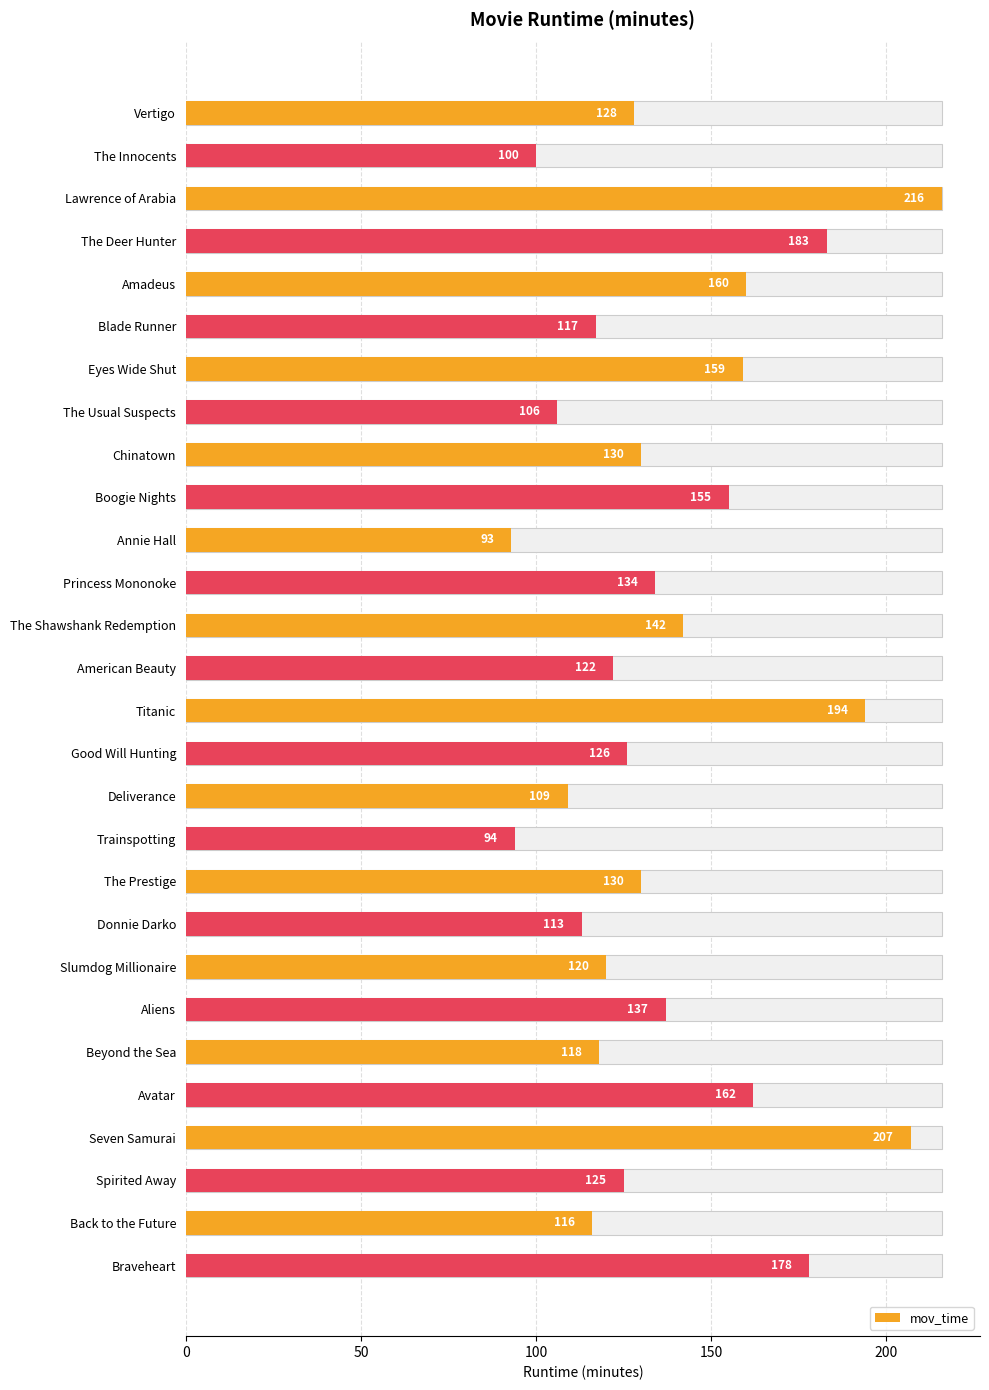

True or false: the data shows 122 at American Beauty.

True